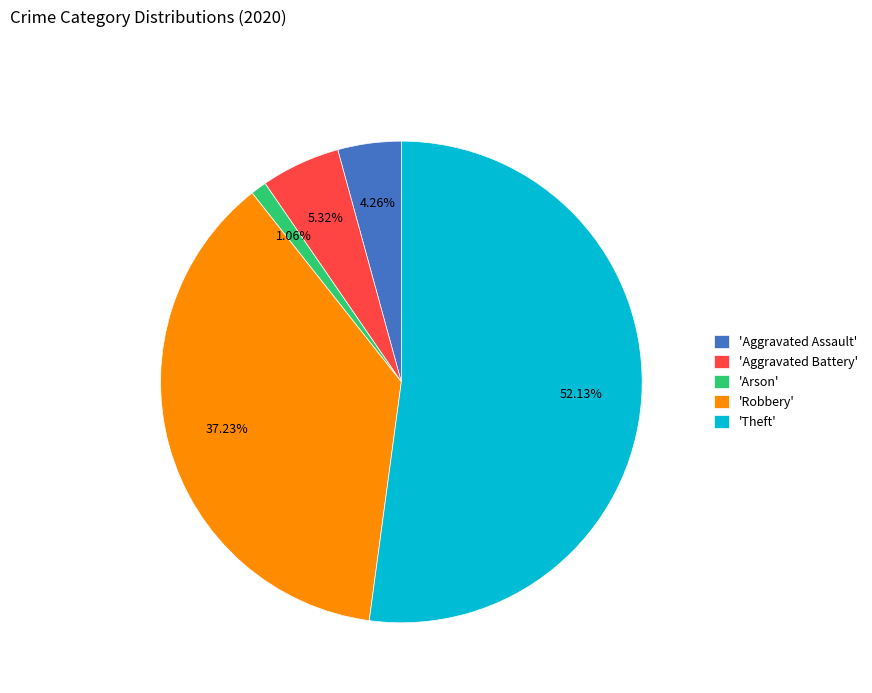

Approximately how many times larger is the value at 'Robbery' compared to 'Aggravated Battery'?

7.0